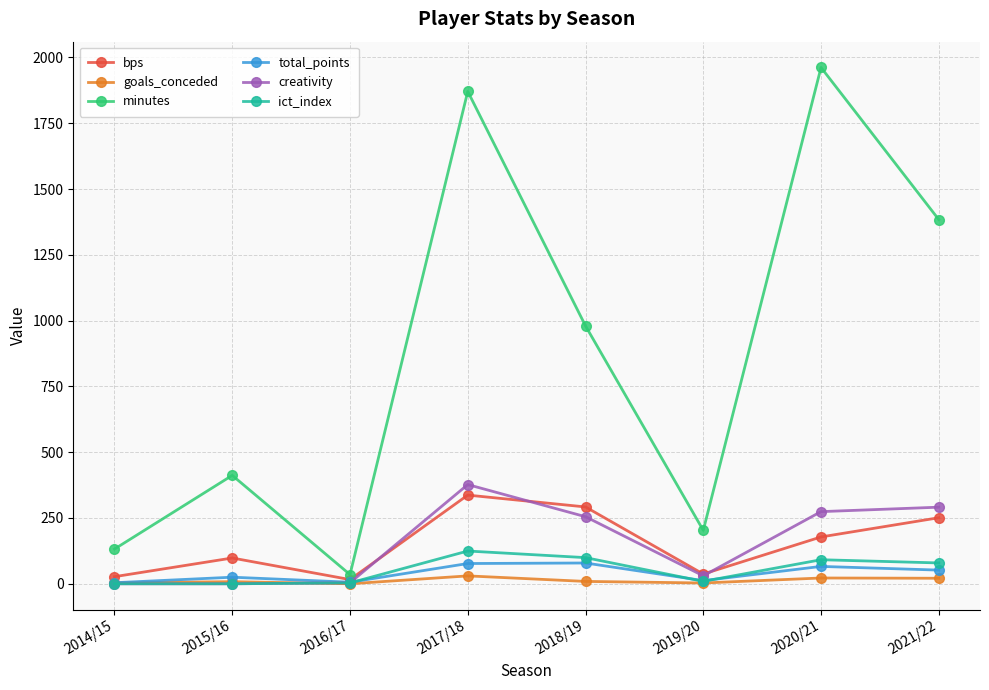

Which series changed the most between 2016/17 and 2018/19?

minutes